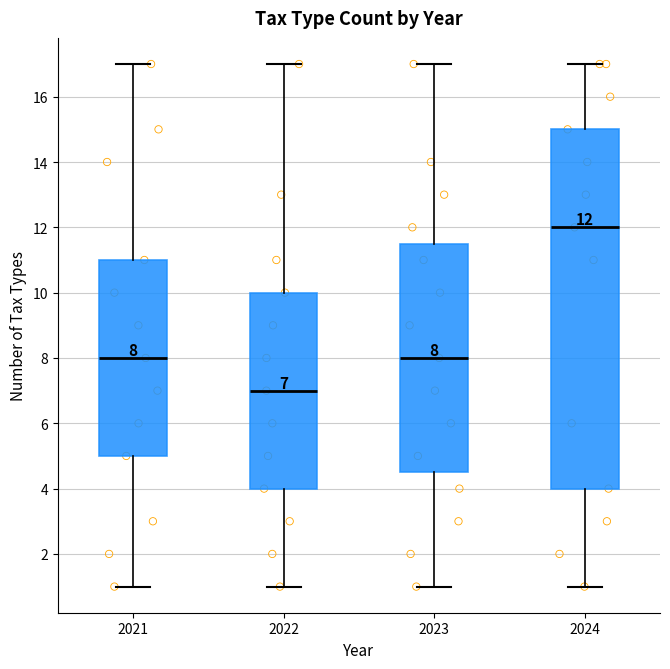

Which box is the tallest, from its lower edge to its upper edge?

2024